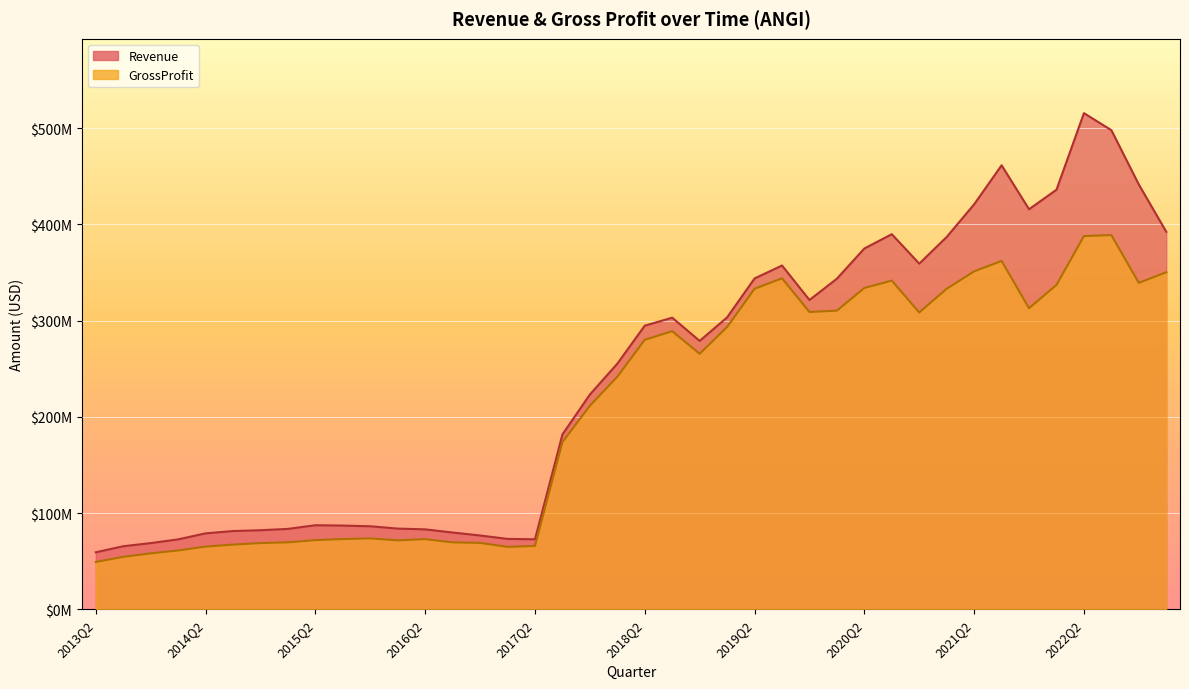

What is the smallest value displayed?

49111000